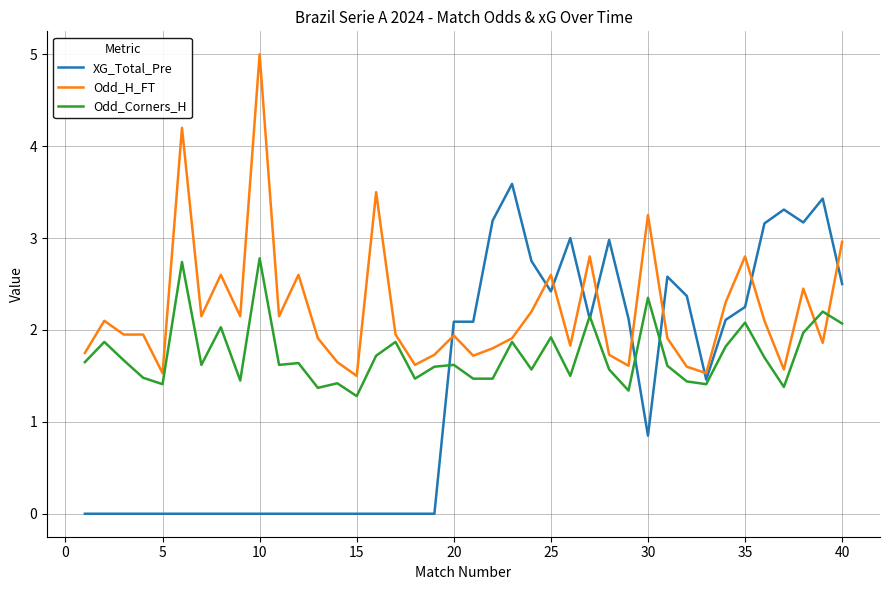

What is the highest value of the Odd_Corners_H series?

2.8